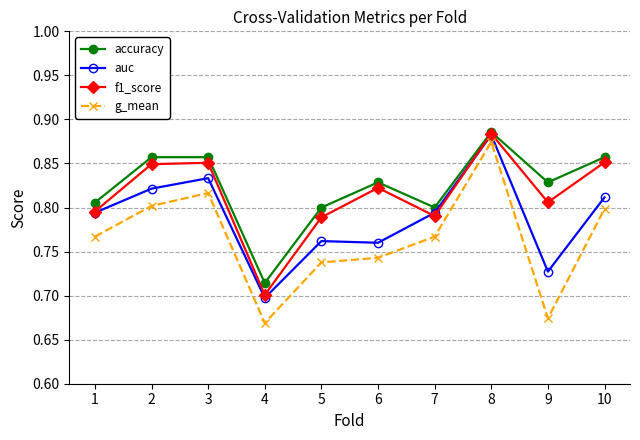

Which category has the highest value in the g_mean series?

8